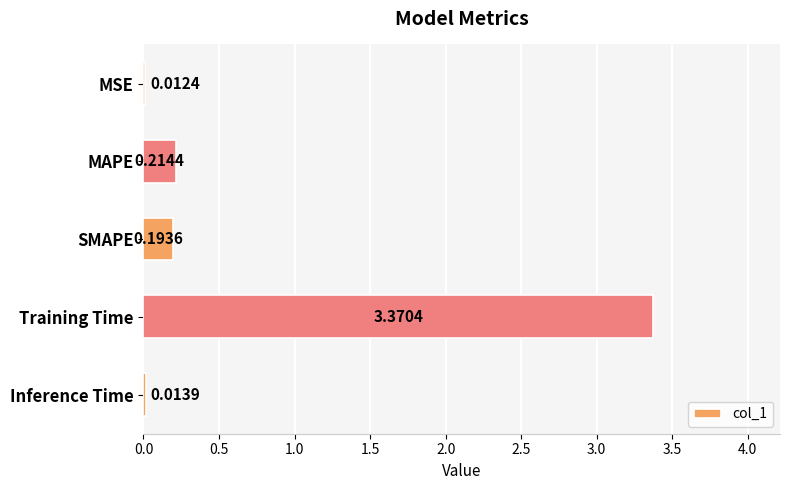

Count the number of categories in the chart.

5